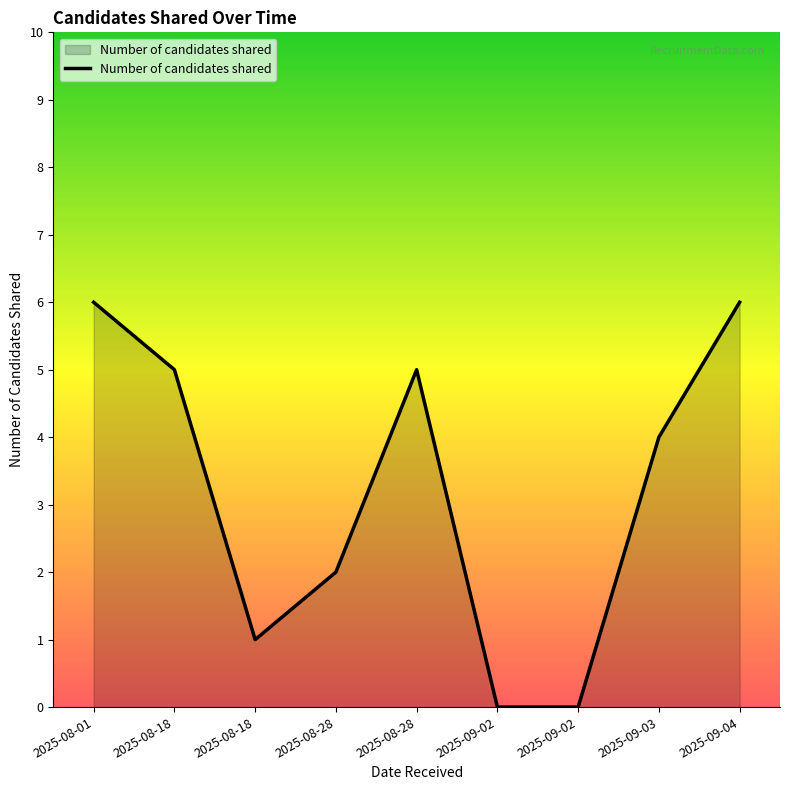

Is this an area chart (filled region under the line)?

Yes